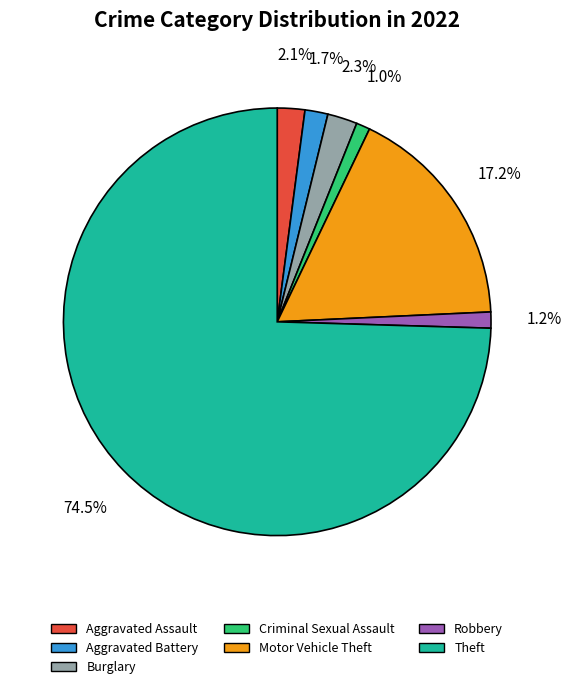

How many slices are in this pie chart?

7